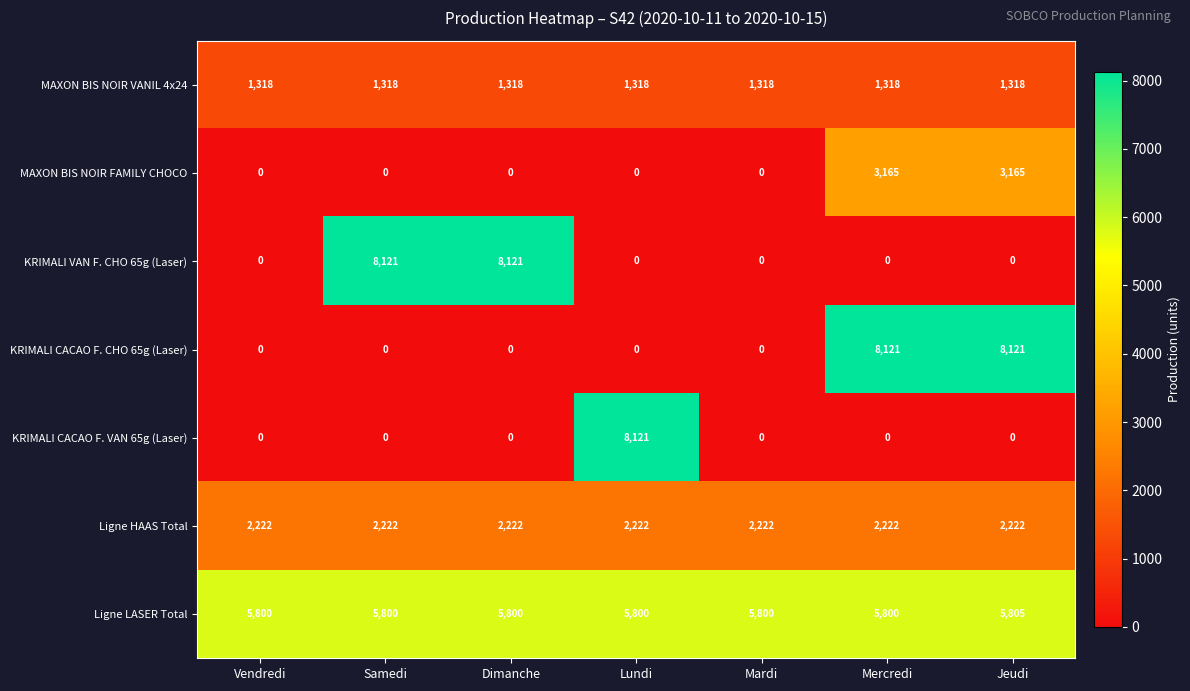

True or false: Ligne HAAS Total has a value of 2222 at Mercredi.

True